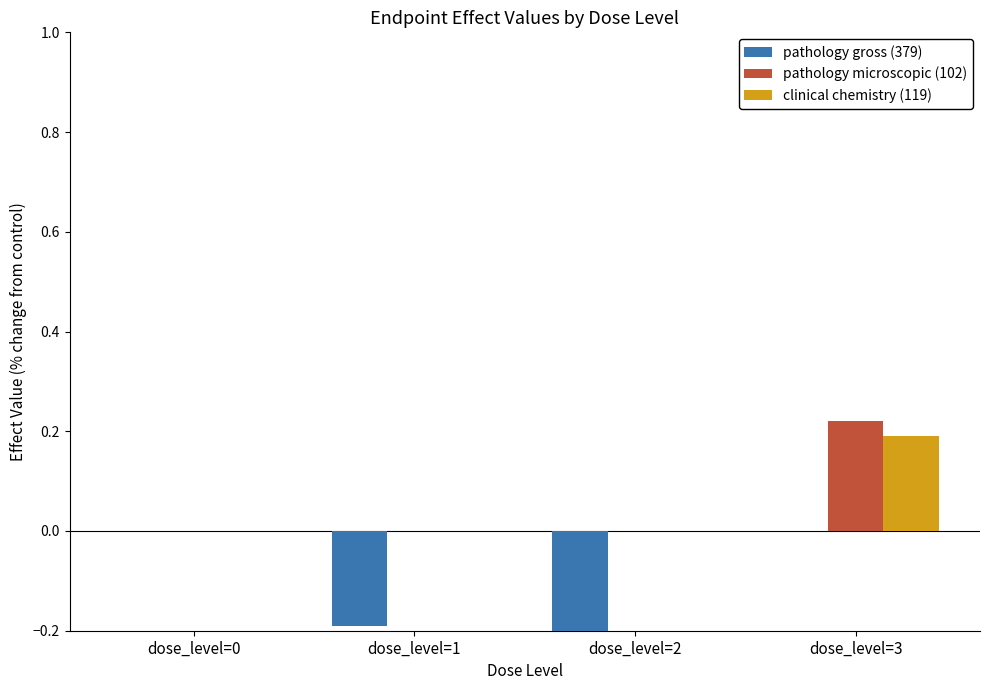

Reading left to right, transcribe all the data shown in this chart.

pathology gross (379): dose_level=0=0.0	dose_level=1=-0.2	dose_level=2=-0.3	dose_level=3=0.0
pathology microscopic (102): dose_level=0=0.0	dose_level=1=0.0	dose_level=2=0.0	dose_level=3=0.2
clinical chemistry (119): dose_level=0=0.0	dose_level=1=0.0	dose_level=2=0.0	dose_level=3=0.2